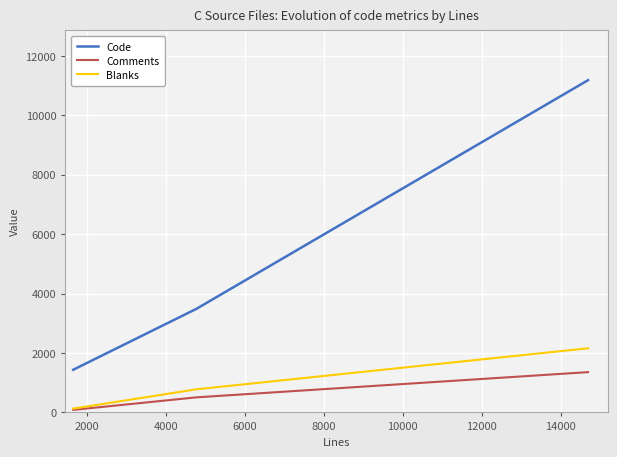

Reading left to right, list all the values displayed in this chart.

Code: 1436	3485	11182
Comments: 85	507	1356
Blanks: 128	778	2159